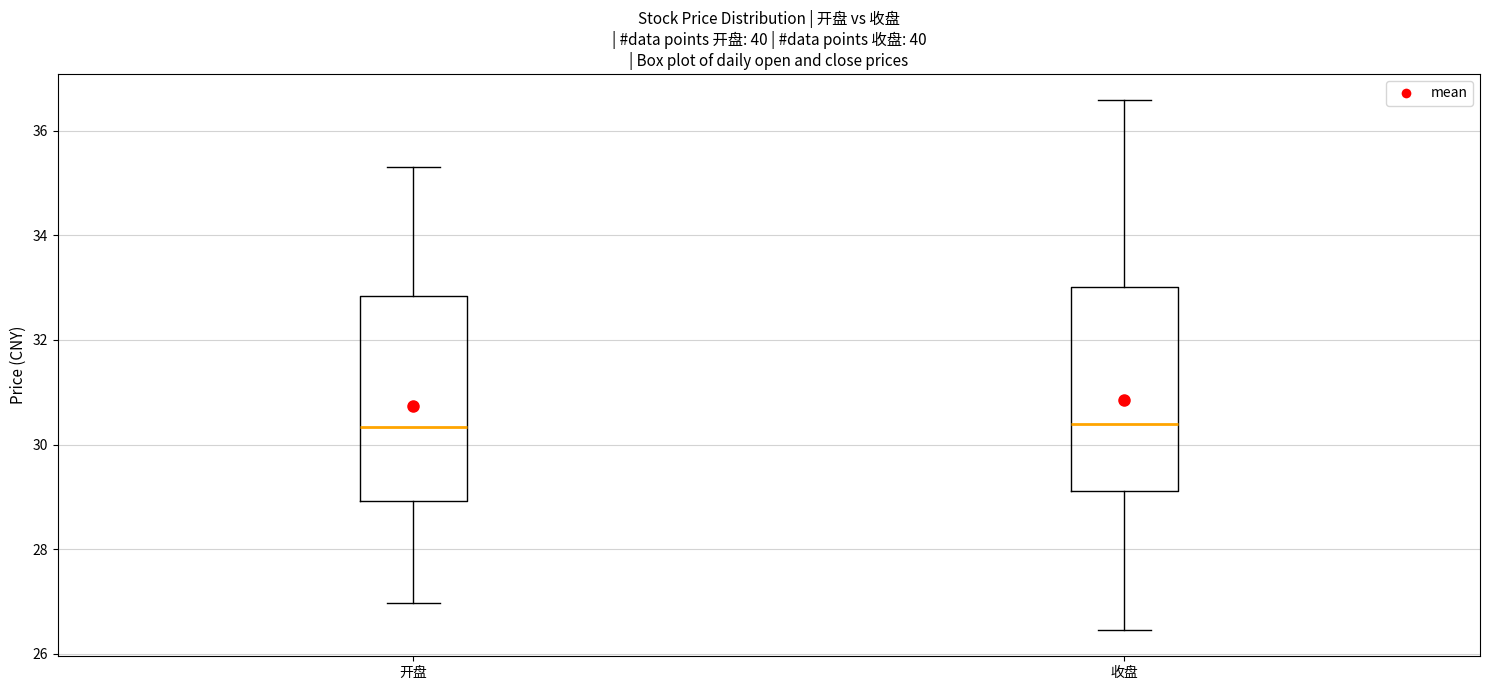

Reading left to right, transcribe this box plot: for each box, give where its median line is, the range the box spans, and where its two whiskers end, as read against the y-axis. The values are not printed on the chart, so give them approximately, as read against the axis.

开盘: median 30.4, box 29.0 to 32.8, whiskers 27.0 to 35.4
收盘: median 30.4, box 29.2 to 33.0, whiskers 26.4 to 36.6